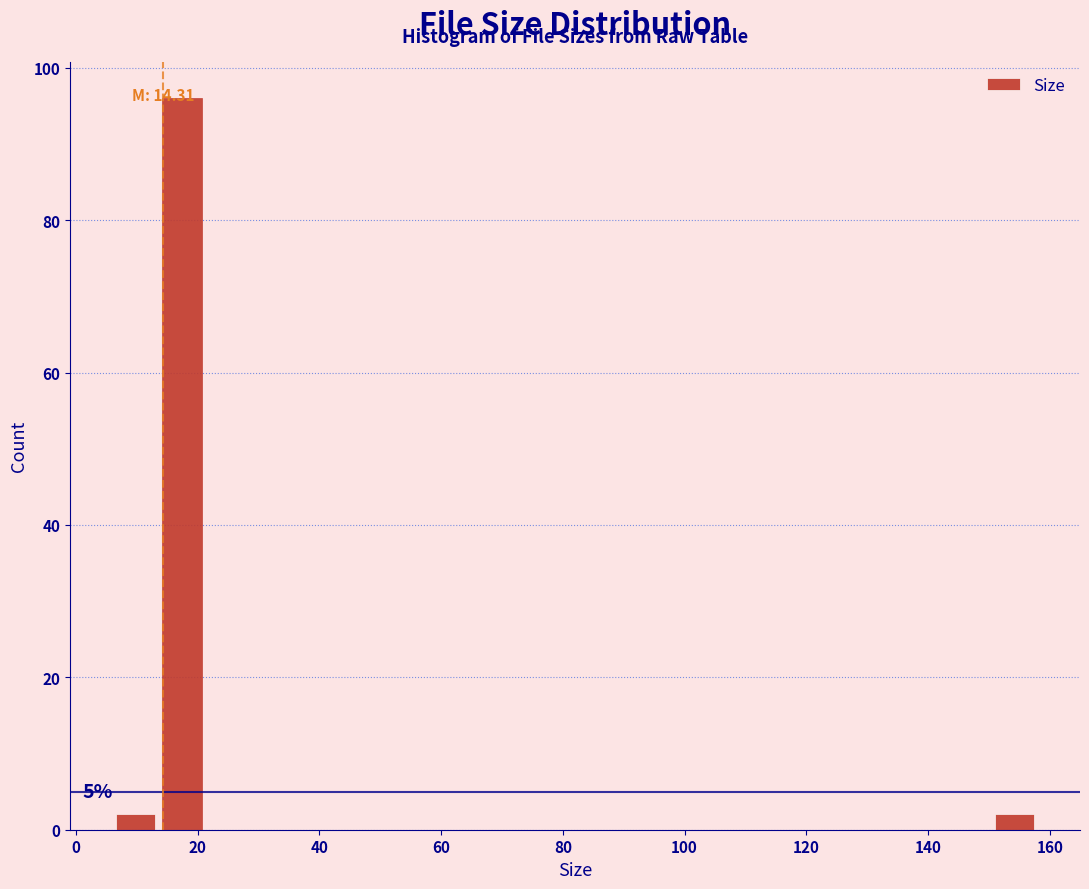

Read against the x-axis, roughly where is the centre of the tallest bar?

18